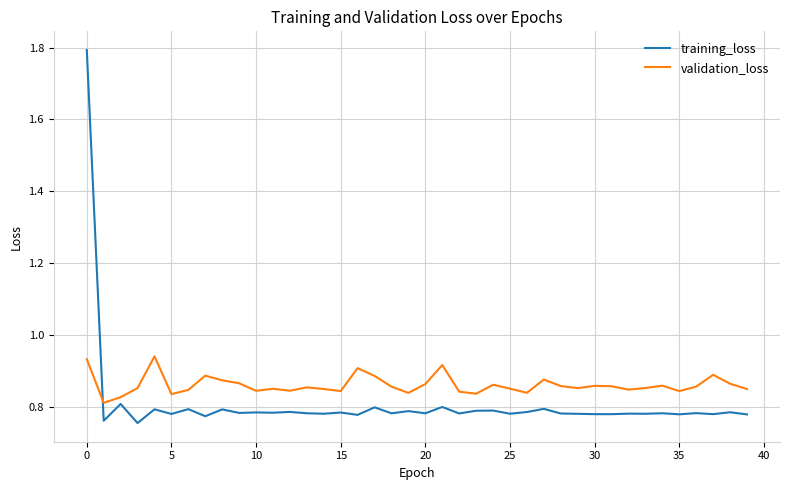

Which series has the widest spread of values?

training_loss